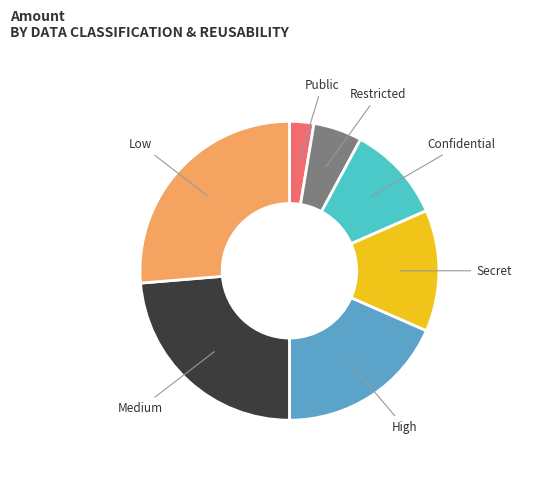

How many slices are in this pie chart?

7